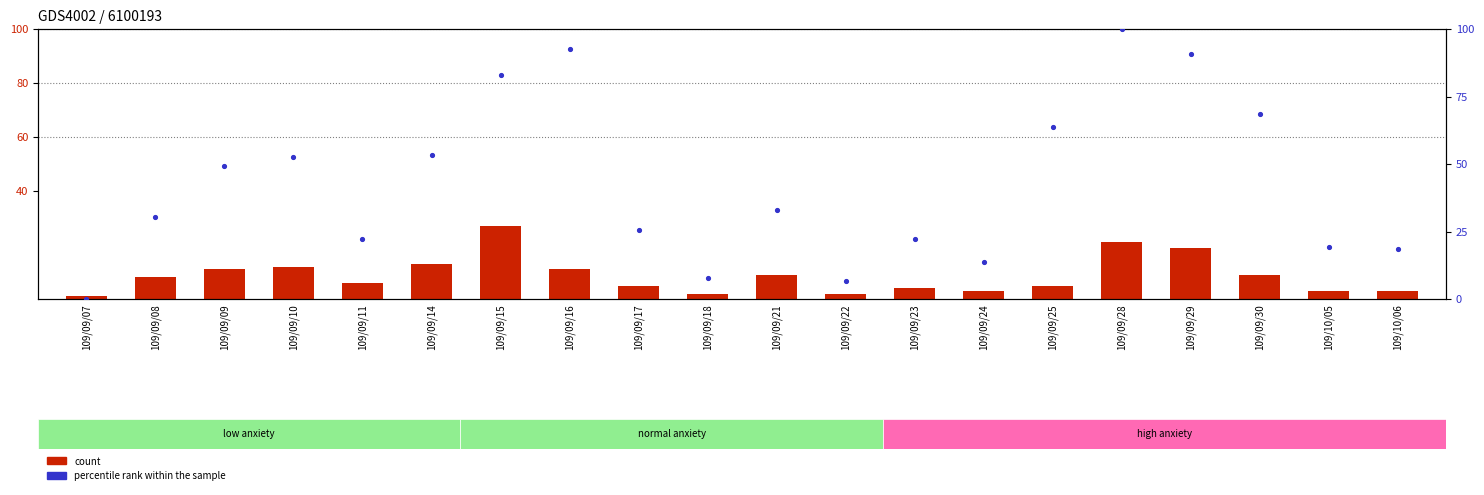

What are all the series names shown in the legend?

count, percentile rank within the sample